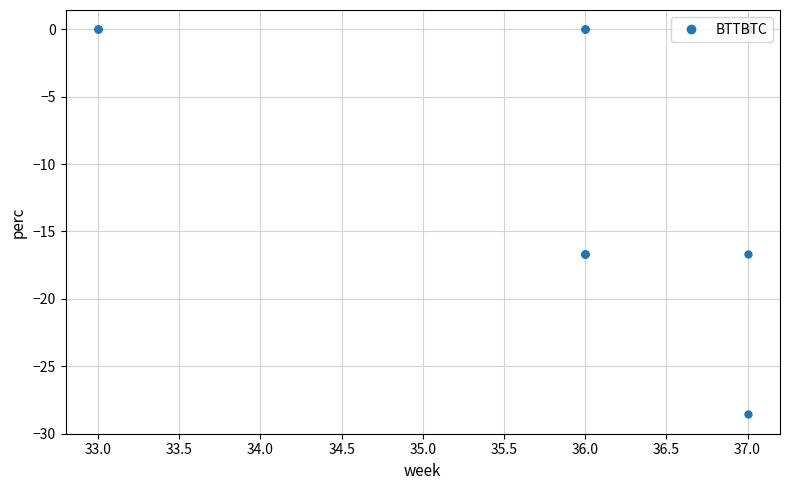

What is the difference between the second highest and minimum values?

28.6